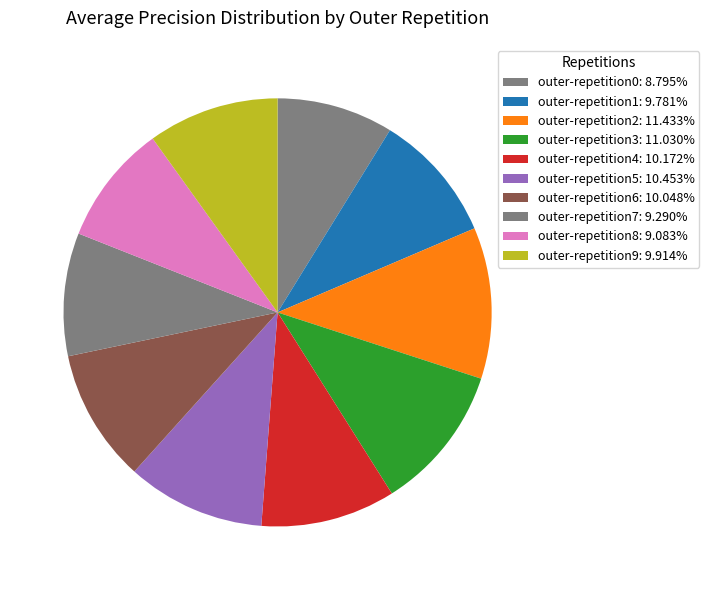

Is there a majority slice in this chart?

No